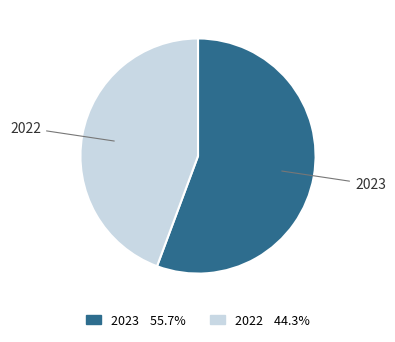

Rank the categories by value from lowest to highest.

2022, 2023